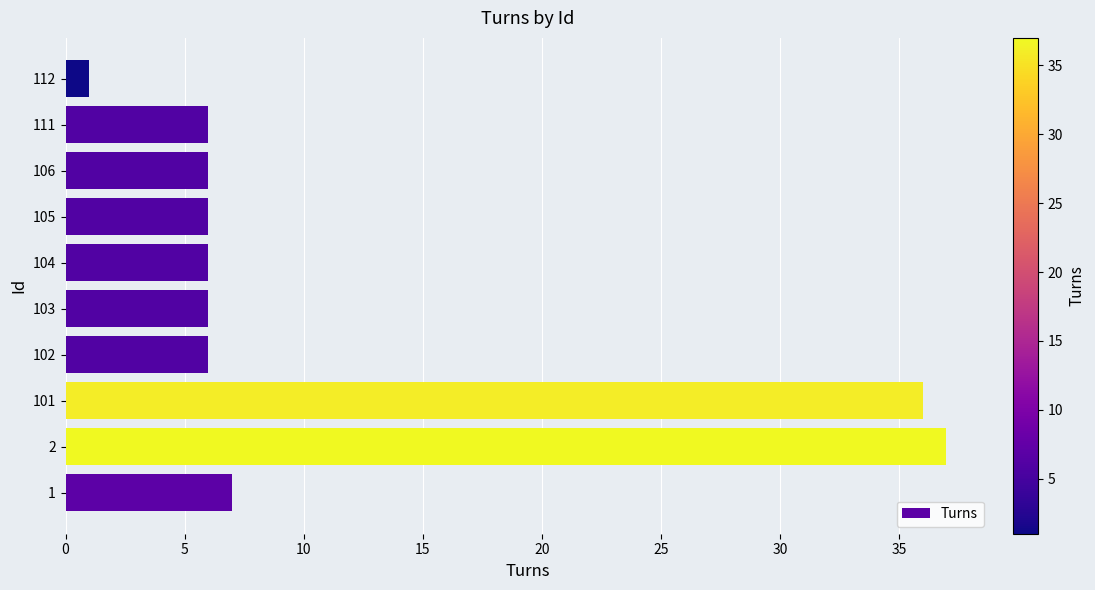

What is the ratio of the value at 2 to the value at 112?

37.0